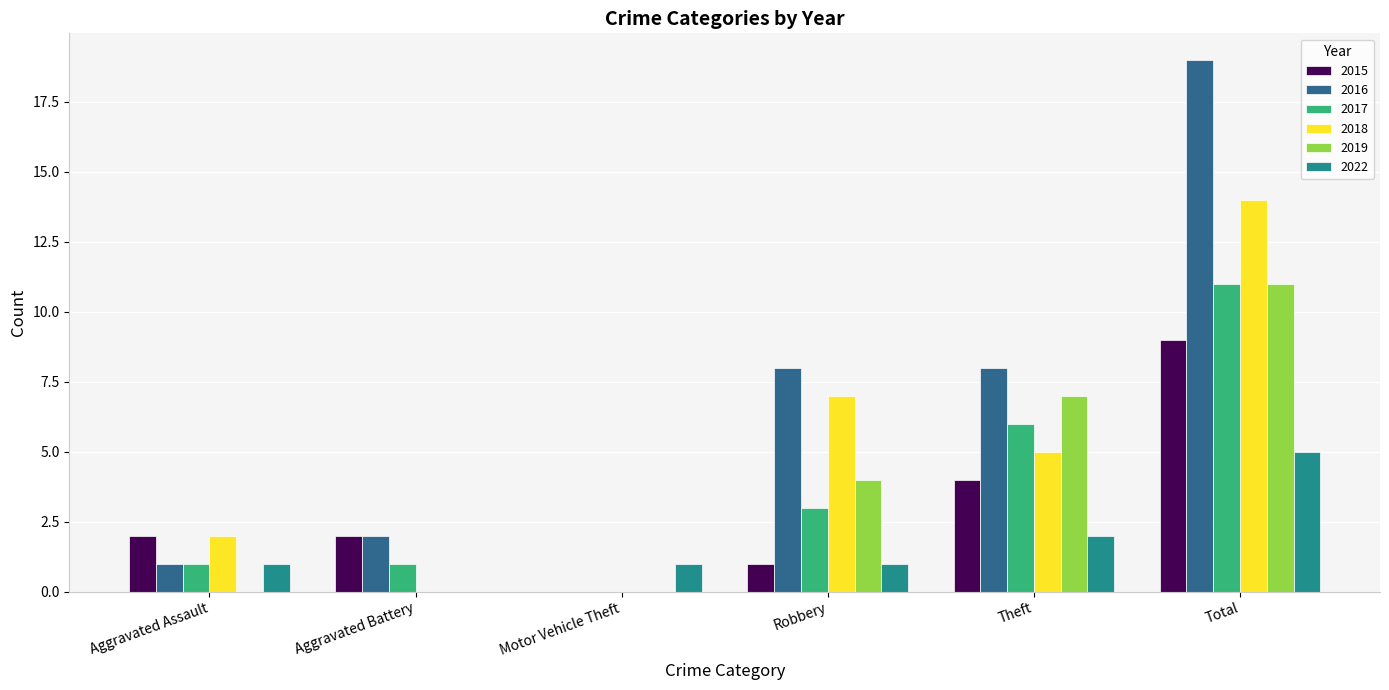

The value of 2018 at Robbery is 7. True or false?

True